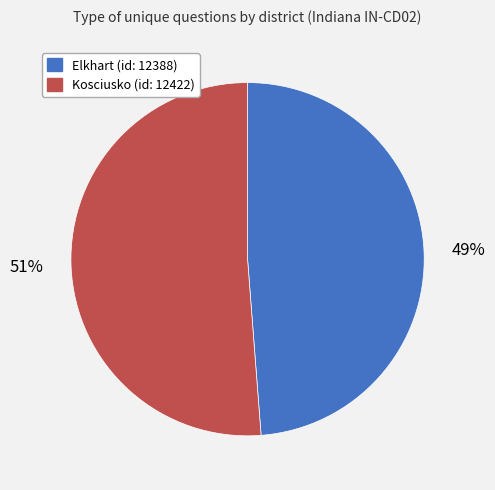

Is there a majority slice in this chart?

Yes